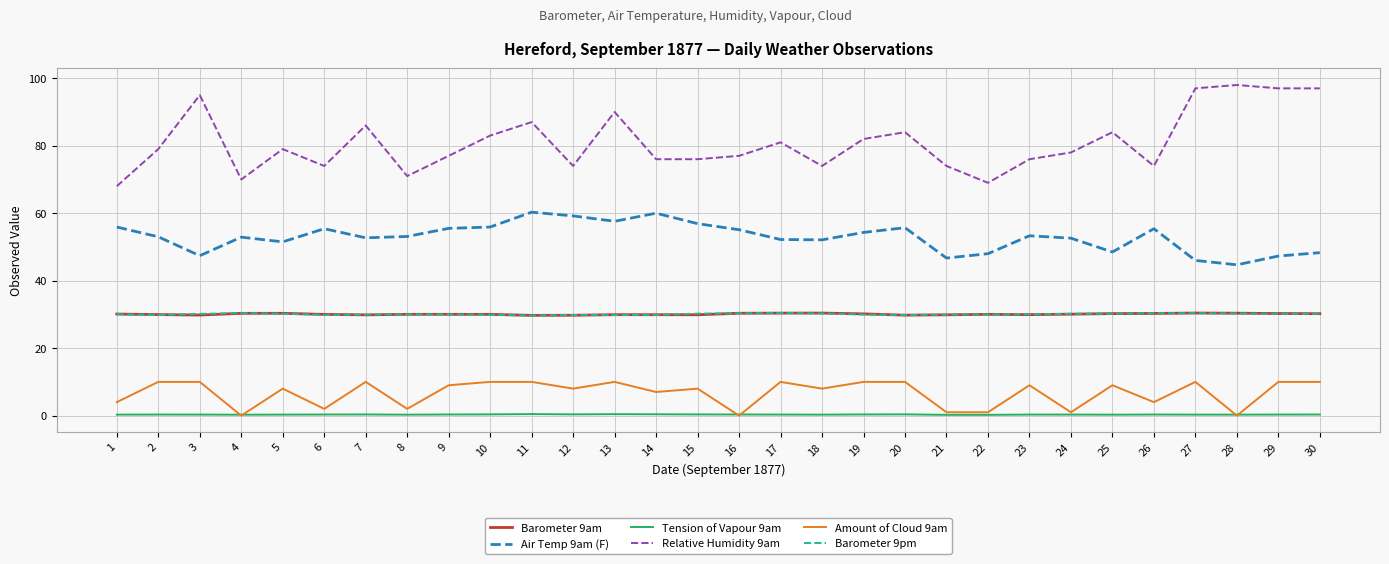

The Barometer 9pm series shows 16.2 at 25. True or false?

False